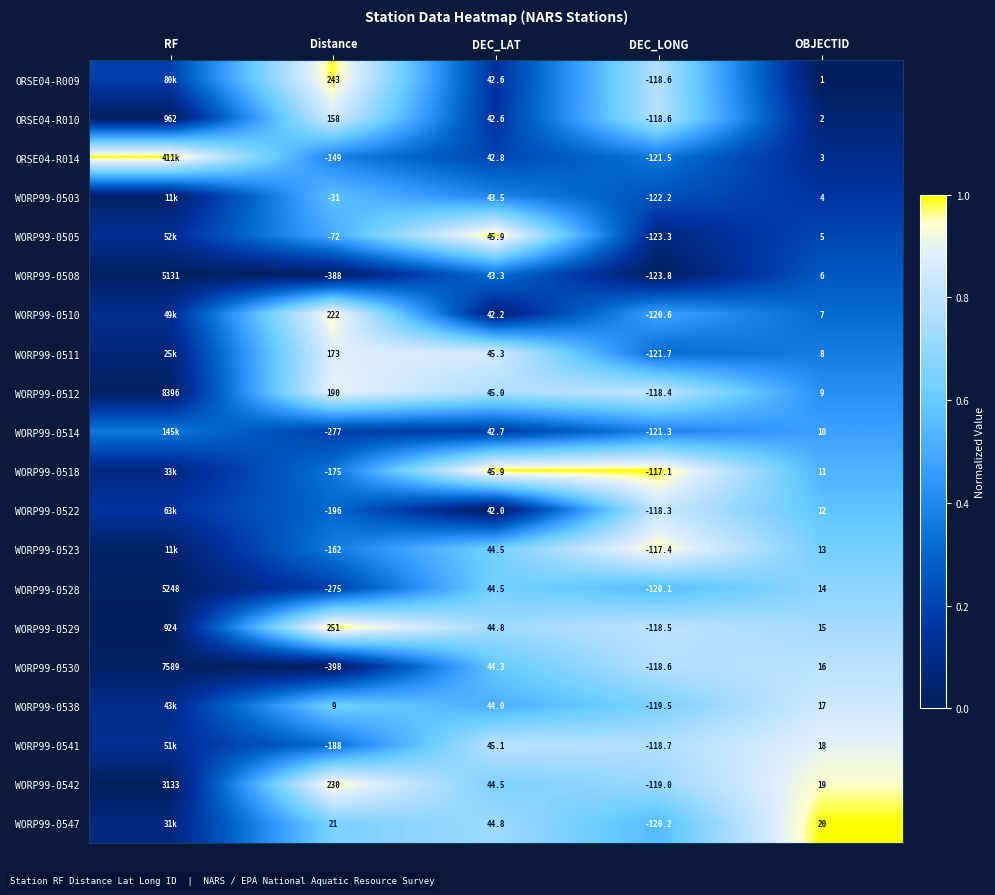

Is the value of WORP99-0505 at OBJECTID greater than the value of WORP99-0528 at RF?

No